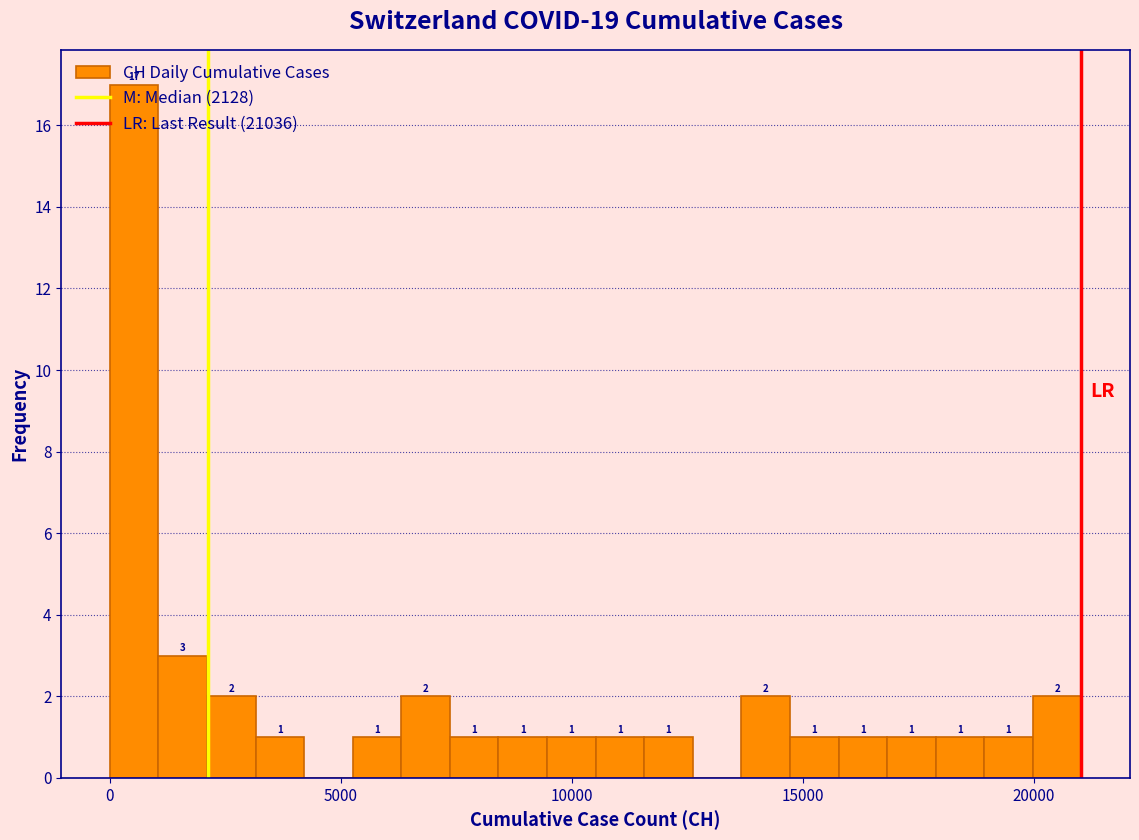

Read against the x-axis, roughly where is the centre of the tallest bar?

500